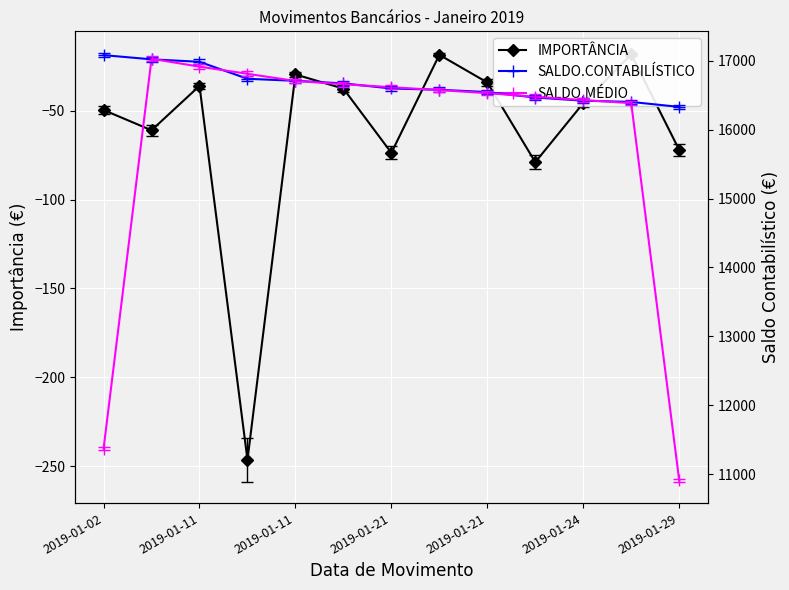

What is the difference between the maximum and minimum values in the SALDO.CONTABILÍSTICO series?

751.4